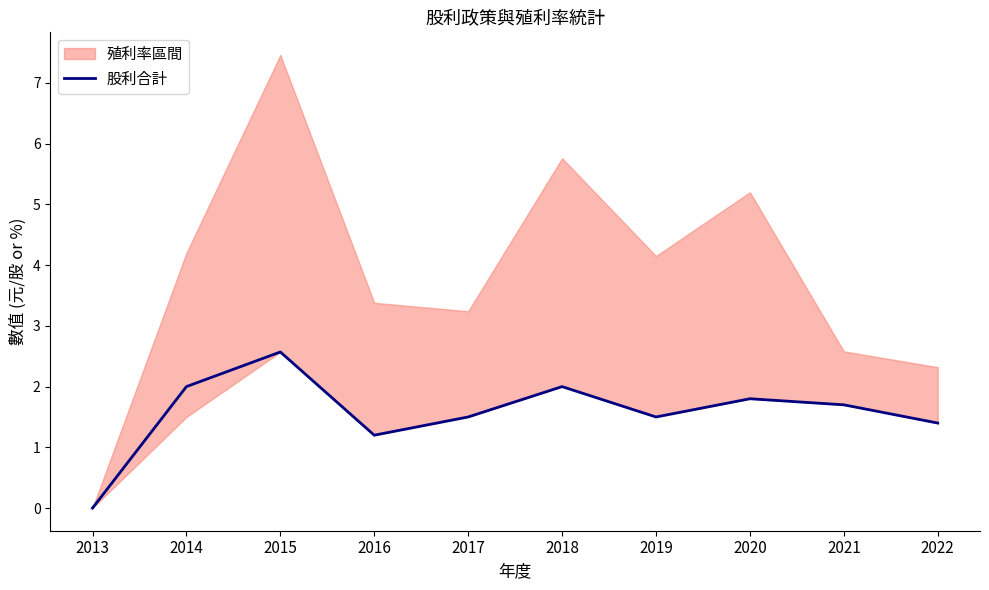

What is the value of the 3rd point from the left?

2.6